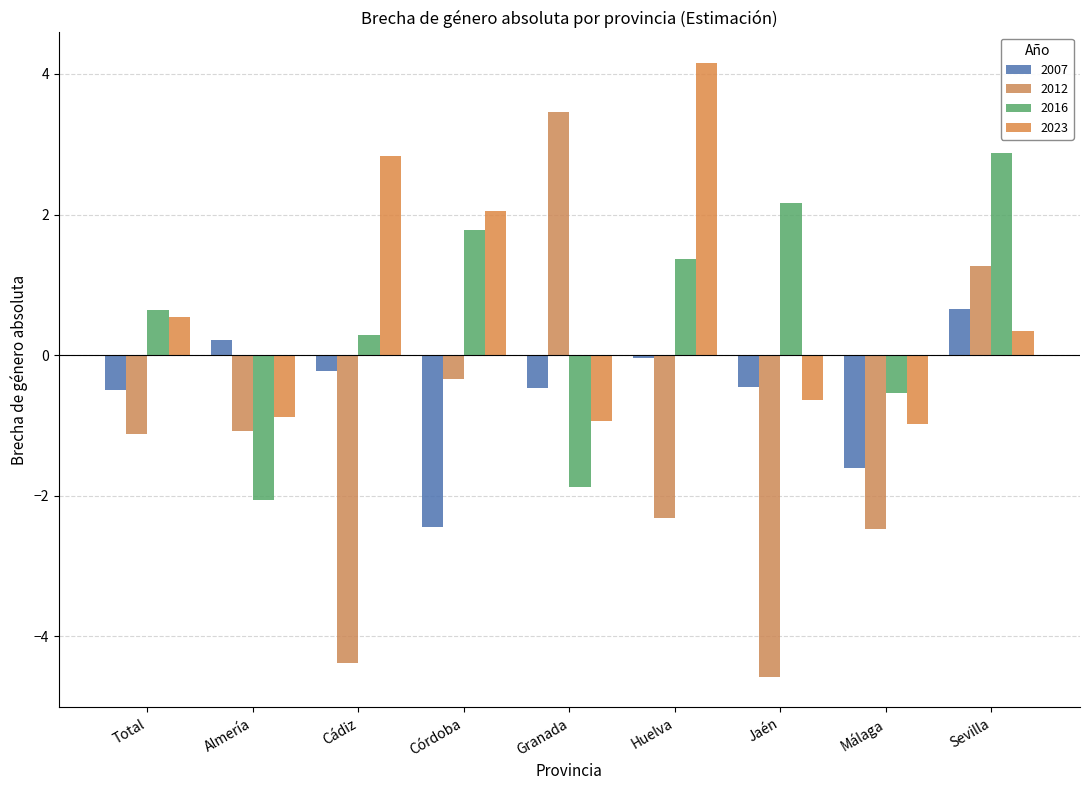

What is the difference between the 2007 values at Huelva and Granada?

0.4